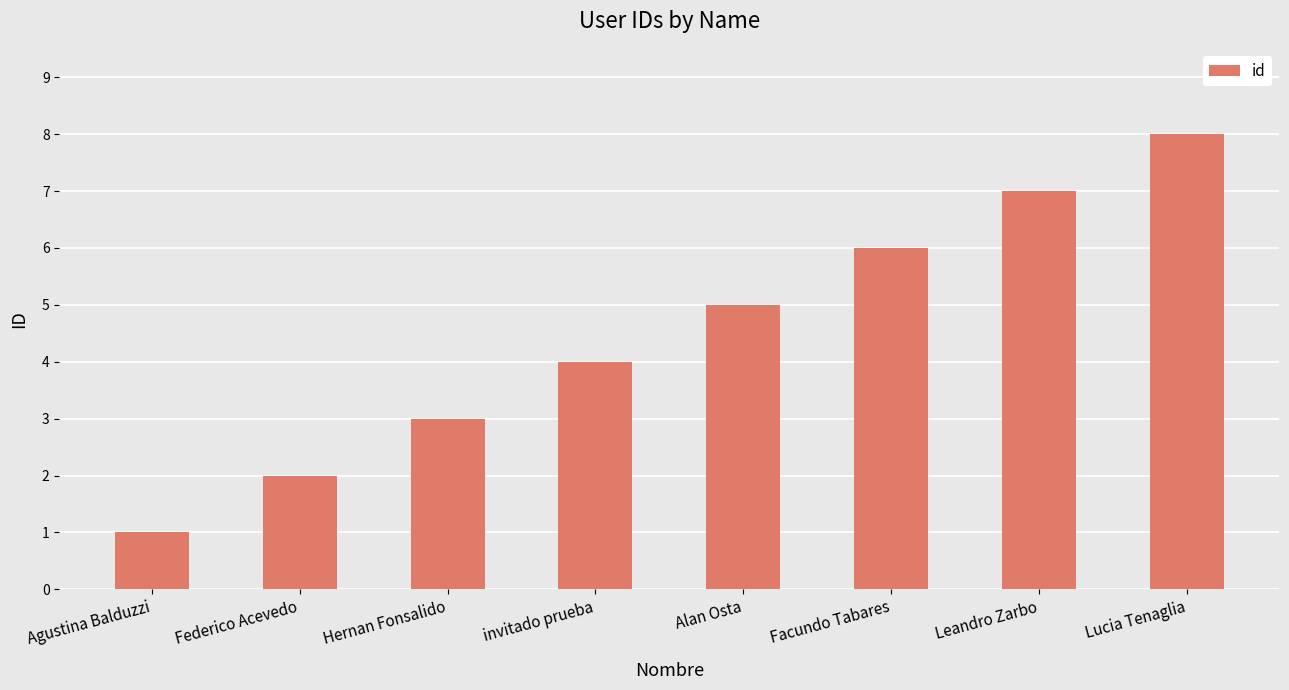

What is the label of the 8th bar from the left?

Lucia Tenaglia